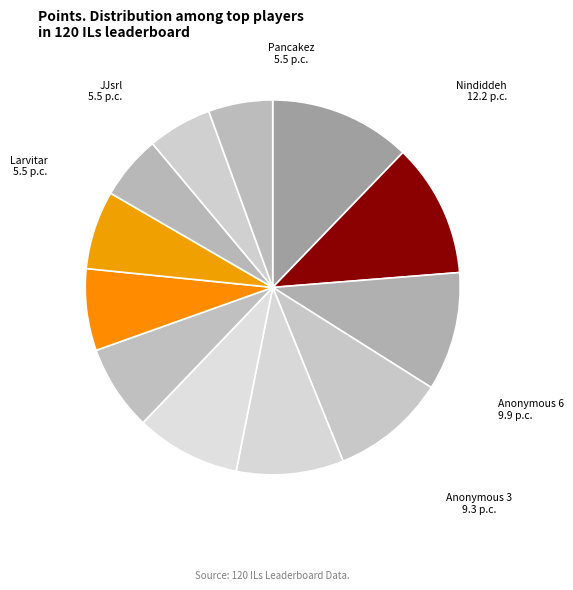

Approximately how many times larger is the value at Sm27 compared to Pogo?

1.1